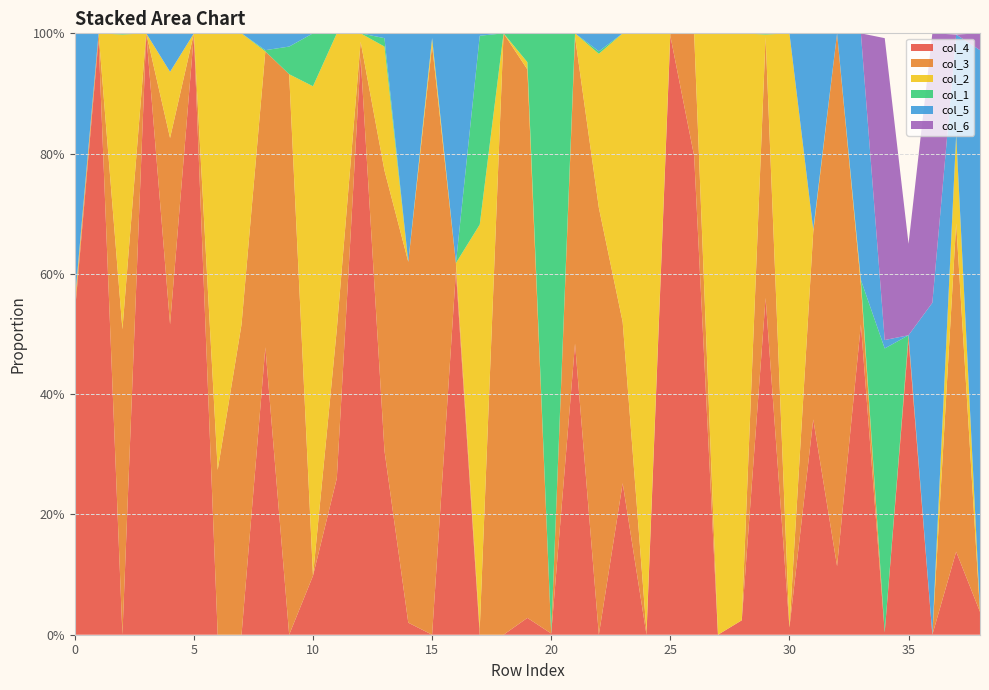

Reading left to right, extract all data points from this chart.

col_4: 0=0.5	1=1.0	2=0.0	3=1.0	4=0.5	5=1.0	6=0.0	7=0.0	8=0.5	9=0.0	10=0.1	11=0.3	12=1.0	13=0.3	14=0.0	15=0.0	16=0.6	17=0.0	18=0.0	19=0.0	20=0.0	21=0.5	22=0.0	23=0.3	24=0.0	25=1.0	26=0.8	27=0.0	28=0.0	29=0.6	30=0.0	31=0.4	32=0.1	33=0.5	34=0.0	35=0.5	36=0.0	37=0.1	38=0.0
col_3: 0=0.0	1=0.0	2=0.5	3=0.0	4=0.3	5=0.0	6=0.3	7=0.5	8=0.5	9=0.9	10=0.0	11=0.2	12=0.0	13=0.5	14=0.6	15=1.0	16=0.0	17=0.0	18=1.0	19=0.9	20=0.0	21=0.5	22=0.7	23=0.3	24=0.0	25=0.0	26=0.2	27=0.0	28=0.0	29=0.4	30=0.0	31=0.3	32=0.9	33=0.1	34=0.0	35=0.0	36=0.0	37=0.5	38=0.0
col_2: 0=0.0	1=0.0	2=0.5	3=0.0	4=0.1	5=0.0	6=0.7	7=0.5	8=0.0	9=0.0	10=0.8	11=0.5	12=0.0	13=0.2	14=0.0	15=0.0	16=0.0	17=0.7	18=0.0	19=0.0	20=0.0	21=0.0	22=0.3	23=0.5	24=1.0	25=0.0	26=0.0	27=1.0	28=1.0	29=0.0	30=1.0	31=0.0	32=0.0	33=0.0	34=0.0	35=0.0	36=0.0	37=0.1	38=0.0
col_1: 0=0.0	1=0.0	2=0.0	3=0.0	4=0.0	5=0.0	6=0.0	7=0.0	8=0.0	9=0.0	10=0.1	11=0.0	12=0.0	13=0.0	14=0.0	15=0.0	16=0.0	17=0.3	18=0.0	19=0.0	20=1.0	21=0.0	22=0.0	23=0.0	24=0.0	25=0.0	26=0.0	27=0.0	28=0.0	29=0.0	30=0.0	31=0.0	32=0.0	33=0.0	34=0.5	35=0.0	36=0.0	37=0.0	38=0.0
col_5: 0=0.4	1=0.0	2=0.0	3=0.0	4=0.1	5=0.0	6=0.0	7=0.0	8=0.0	9=0.0	10=0.0	11=0.0	12=0.0	13=0.0	14=0.4	15=0.0	16=0.4	17=0.0	18=0.0	19=0.0	20=0.0	21=0.0	22=0.0	23=0.0	24=0.0	25=0.0	26=0.0	27=0.0	28=0.0	29=0.0	30=0.0	31=0.3	32=0.0	33=0.4	34=0.0	35=0.0	36=0.6	37=0.2	38=0.9
col_6: 0=0.0	1=0.0	2=0.0	3=0.0	4=0.0	5=0.0	6=0.0	7=0.0	8=0.0	9=0.0	10=0.0	11=0.0	12=0.0	13=0.0	14=0.0	15=0.0	16=0.0	17=0.0	18=0.0	19=0.0	20=0.0	21=0.0	22=0.0	23=0.0	24=0.0	25=0.0	26=0.0	27=0.0	28=0.0	29=0.0	30=0.0	31=0.0	32=0.0	33=0.0	34=0.5	35=0.2	36=0.4	37=0.0	38=0.0